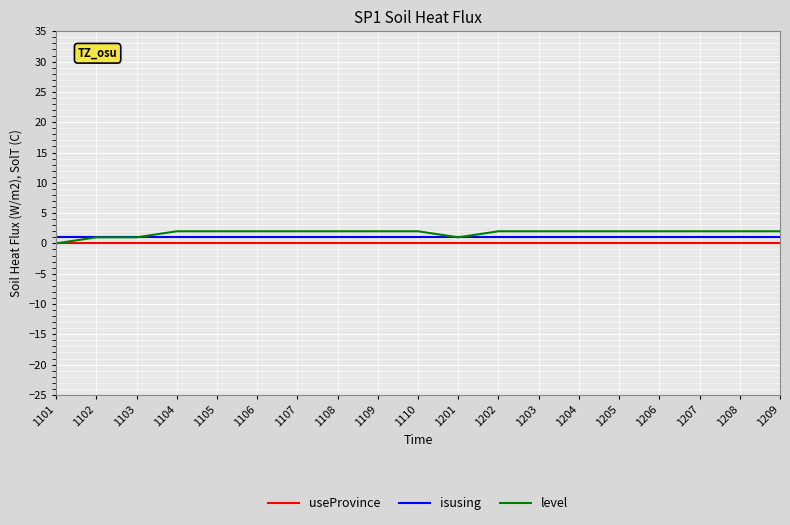

Is it true that level equals 2 at 1110?

True